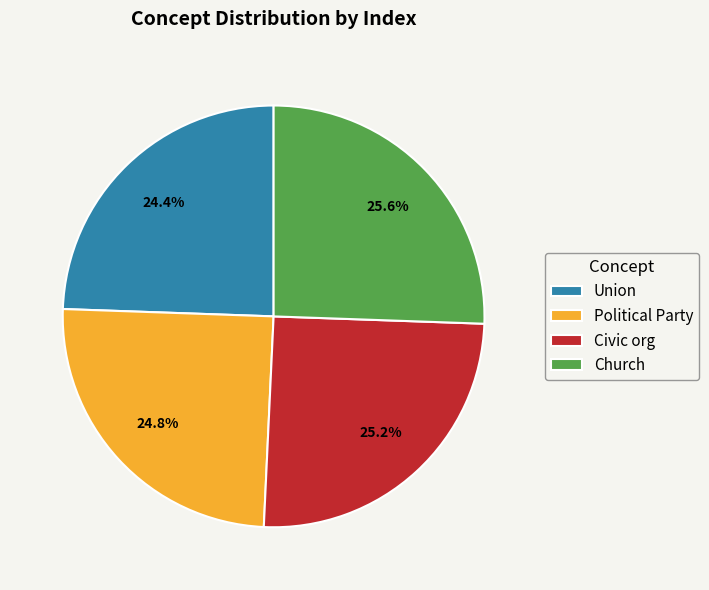

Does any single category account for the majority?

No